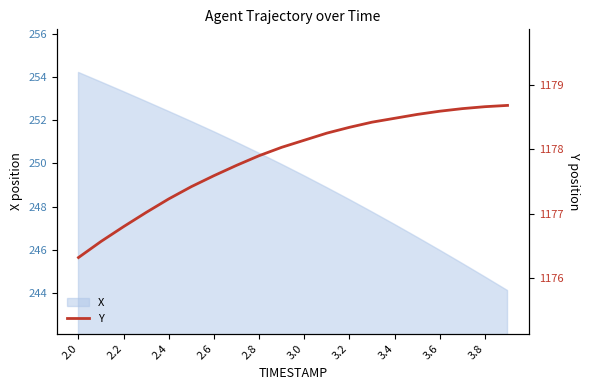

The value of X at 3.6 is 246.0. True or false?

True